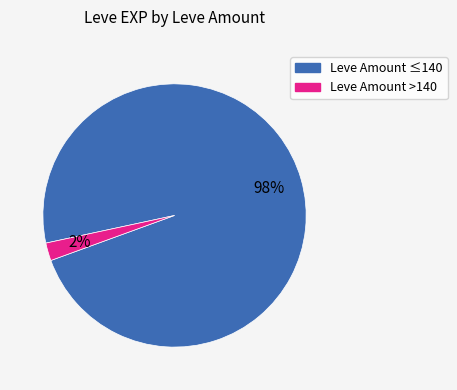

To the nearest percent, what is the difference between the largest and smallest slice percentages?

96%